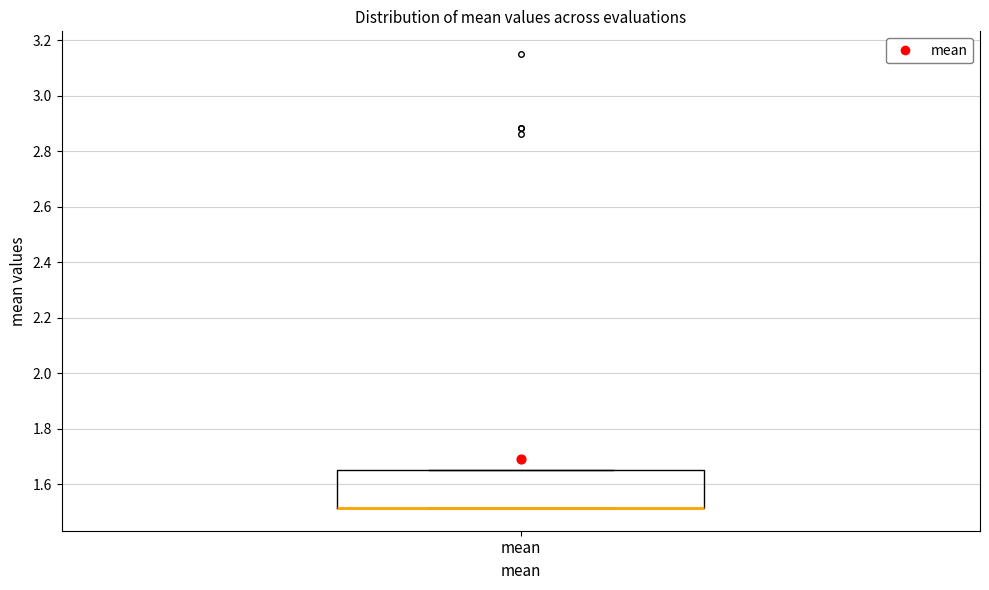

Read this box plot against the y-axis: the position of the median line, the range covered by the box, and the ends of both whiskers. The values are not printed on the chart, so give them approximately, as read against the axis.

median 1.52 (drawn on the box's lower edge), box 1.52 to 1.66, whiskers 1.52 to 1.66